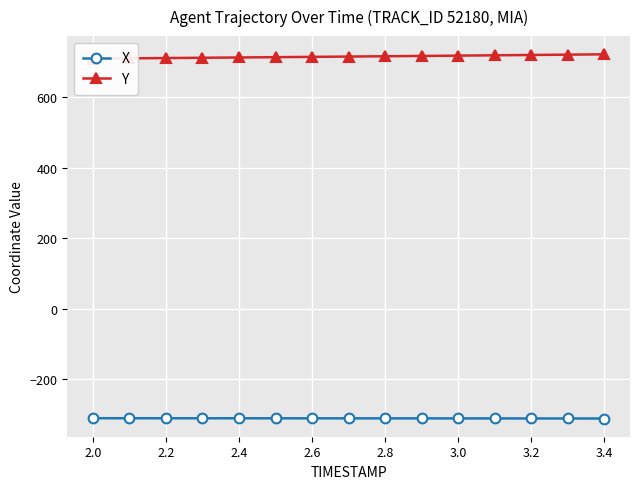

What are all the series names shown in the legend?

X, Y